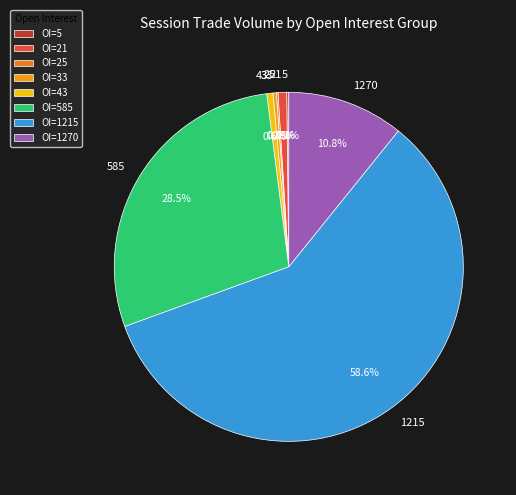

Is 43 the majority of the pie?

No